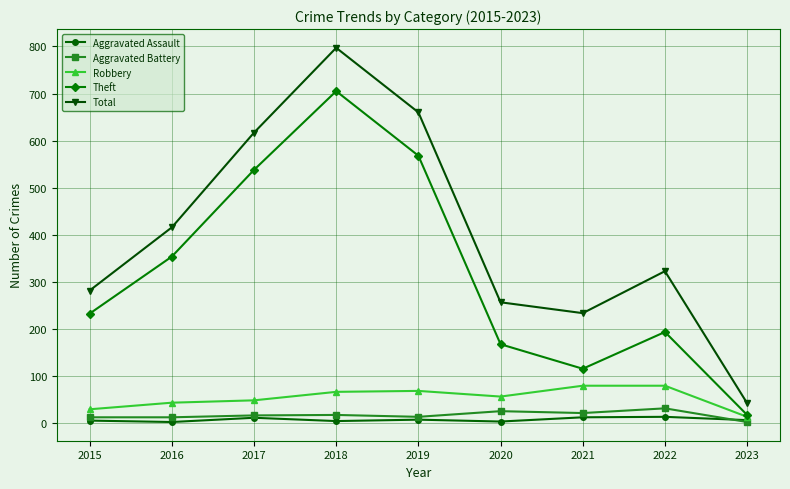

True or false: Theft and Total intersect in this chart.

False